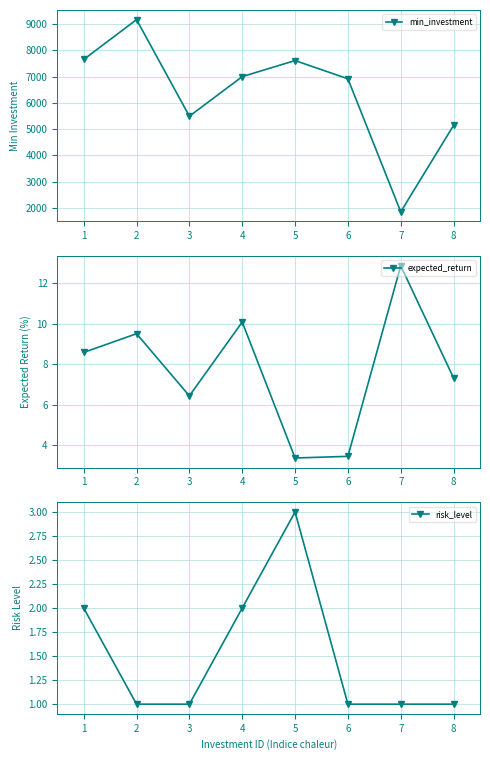

What is the difference between the min_investment values at 6 and 2?

2254